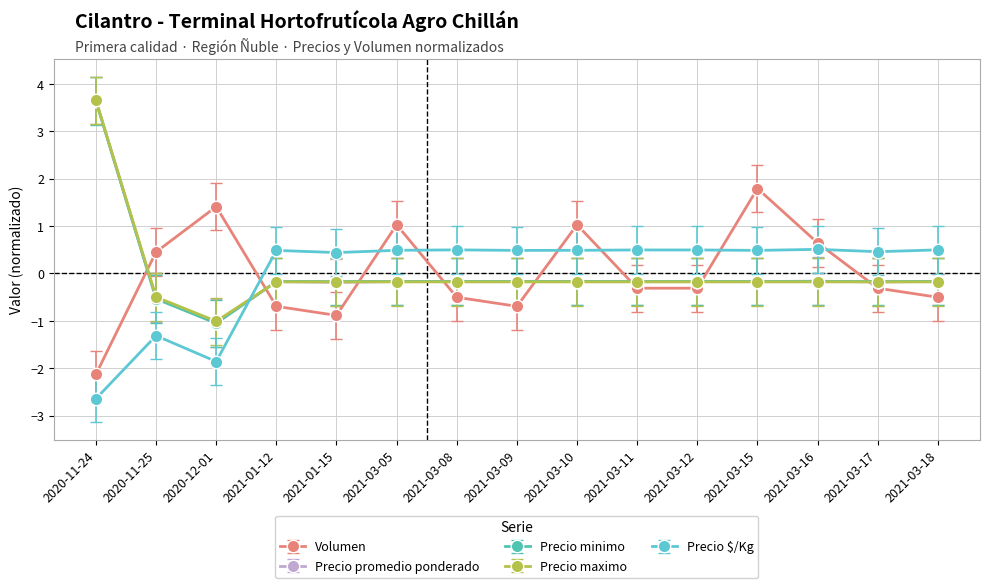

What position from the left is 2021-03-05?

6